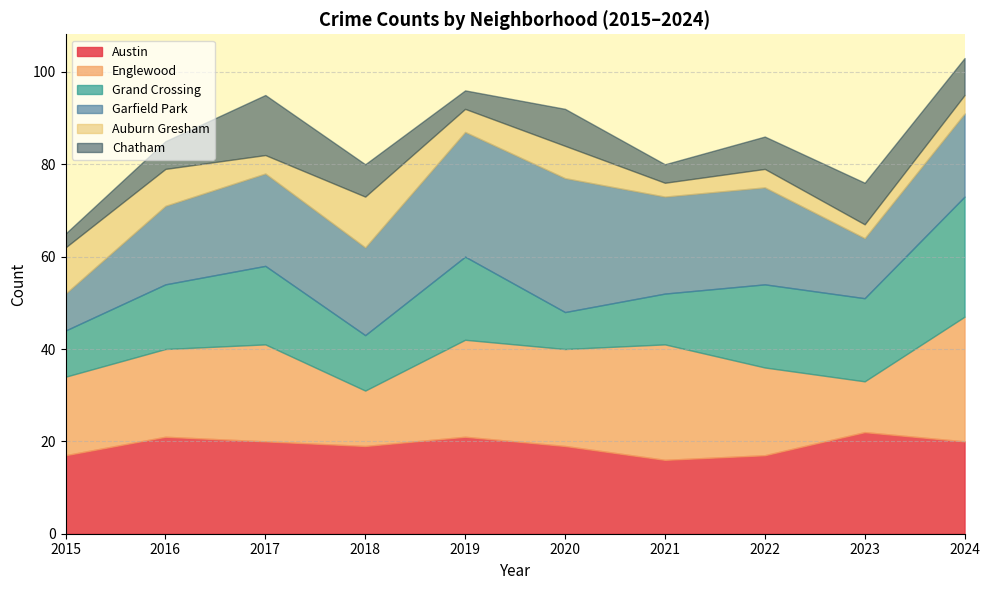

What is the difference between the Austin values at 2022 and 2021?

1